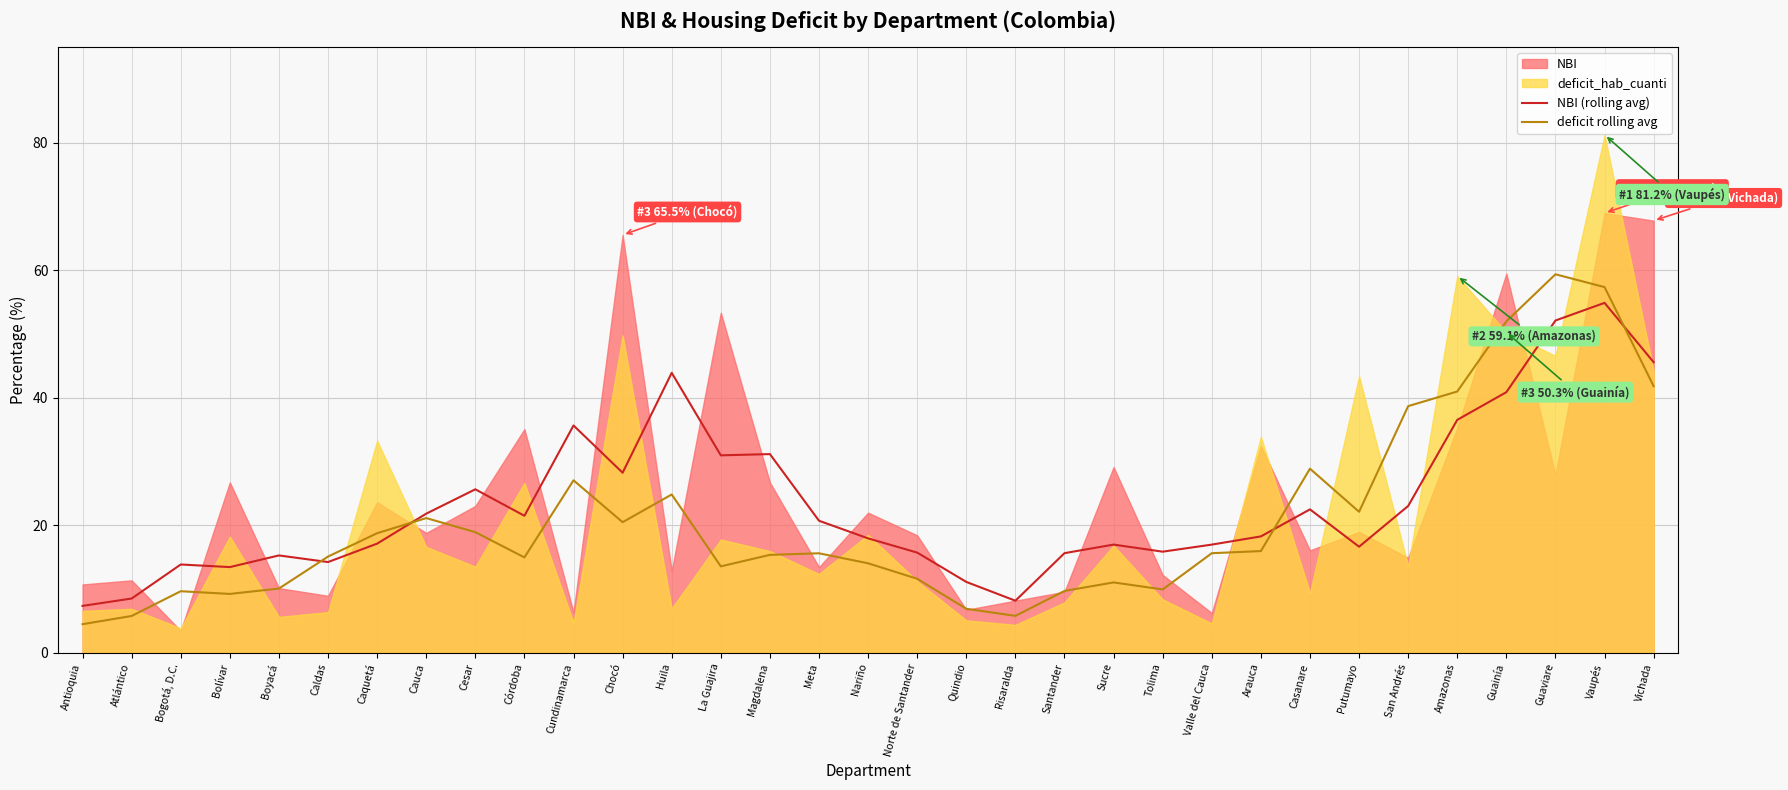

Read the NBI (rolling avg) value at Boyacá.

15.3